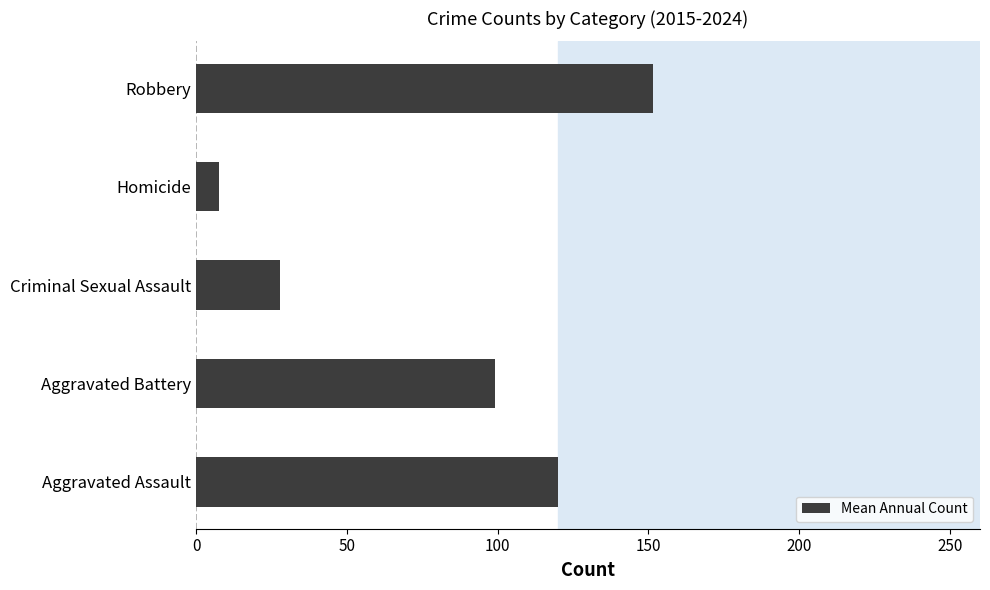

Which category has the highest value across all series?

Robbery